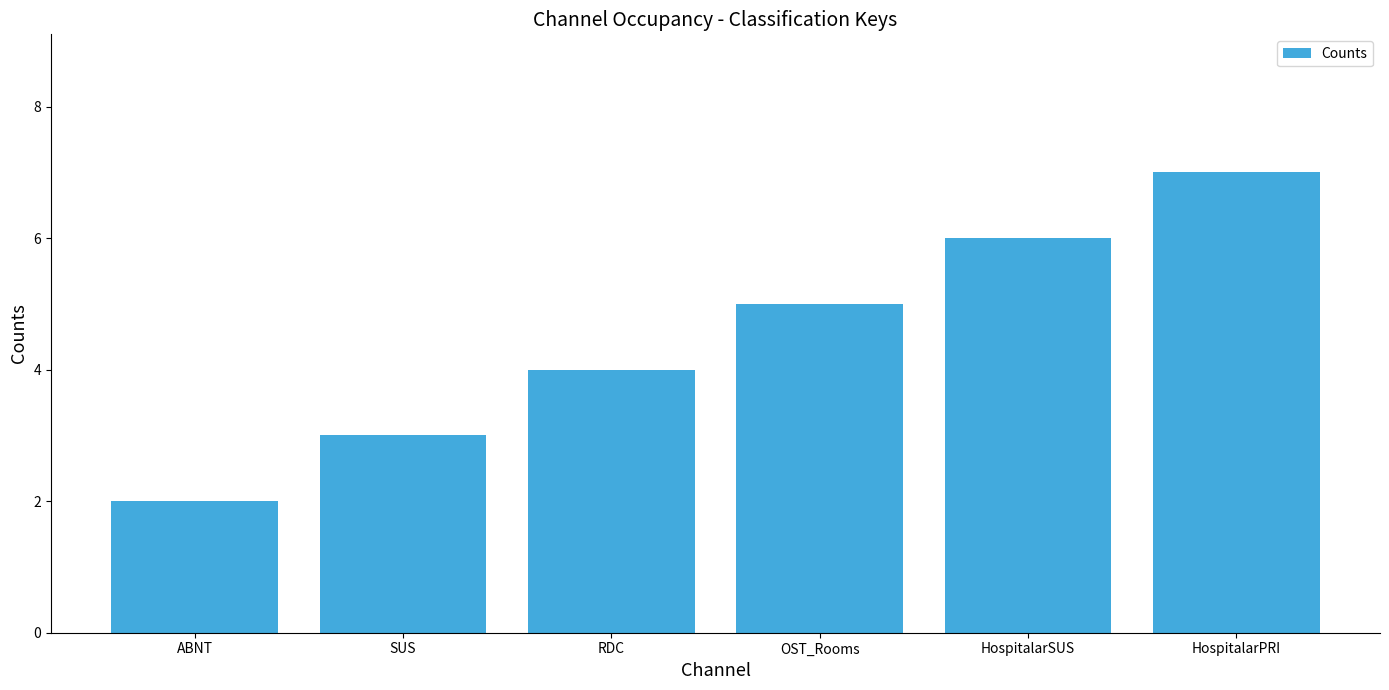

Approximately how many times larger is the value at HospitalarSUS compared to SUS?

2.0